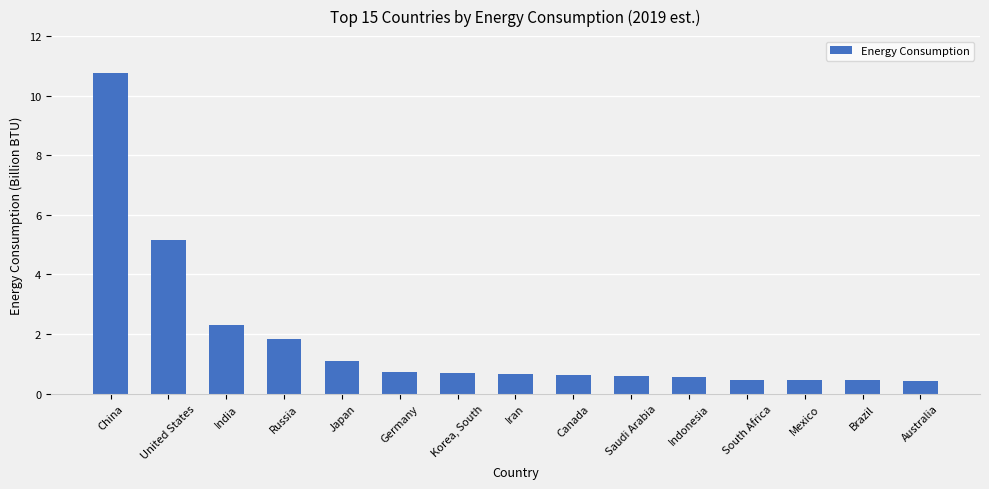

How many distinct data groups are displayed?

1